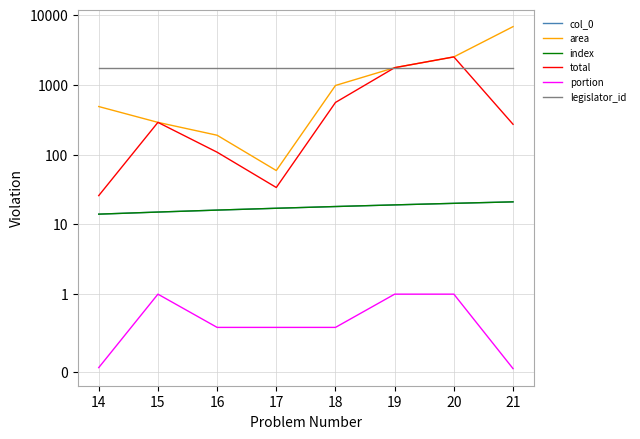

What is the approximate value of index at 20?

21.0